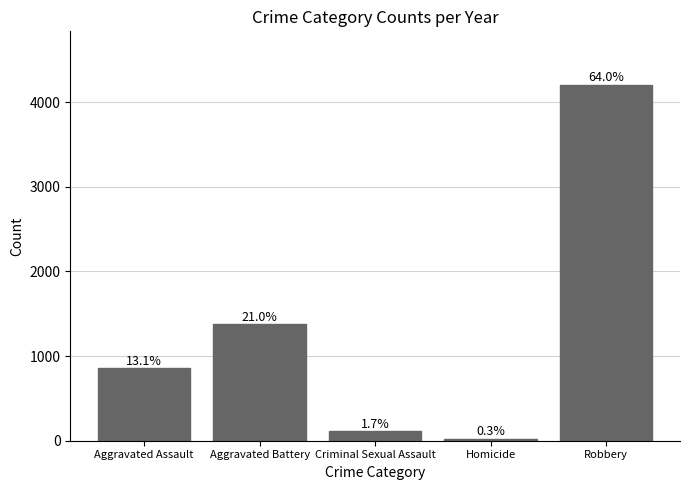

What is the average value?

1315